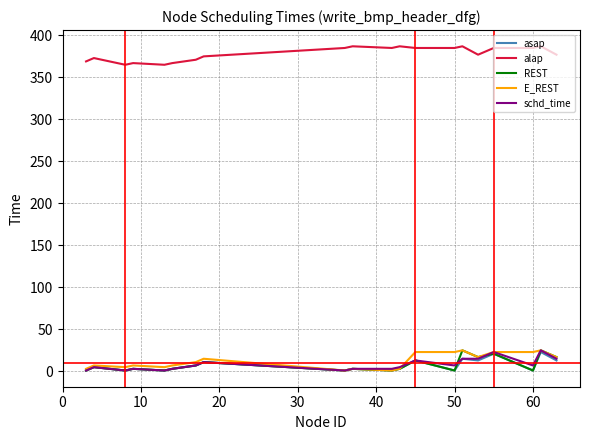

True or false: alap and E_REST cross at least once.

False